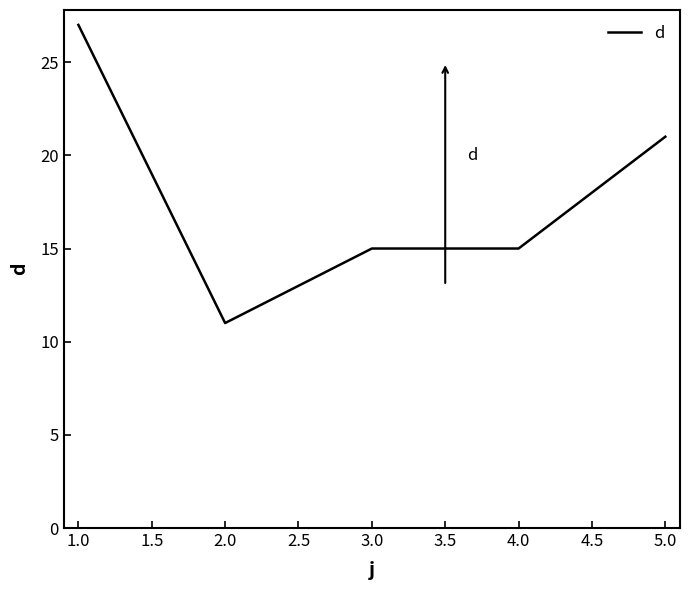

Is it true that the value at 4.0 is 15?

True